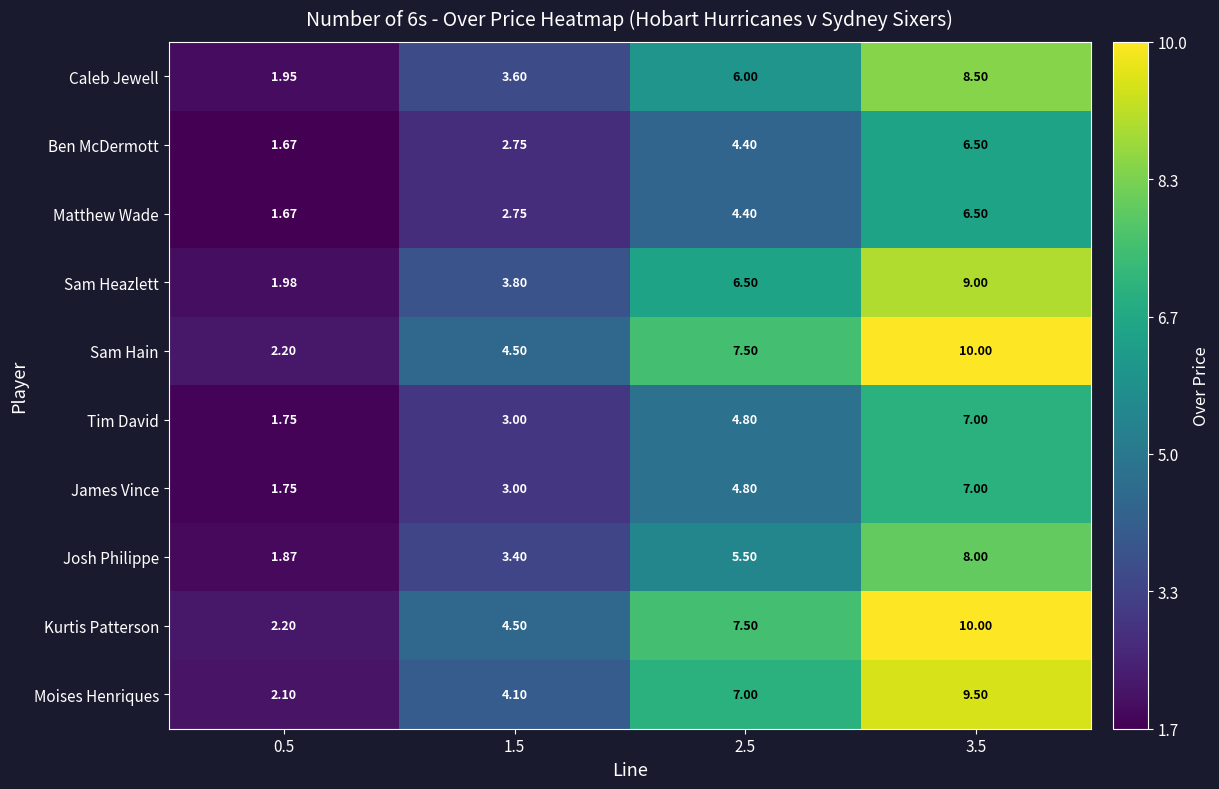

What is the difference between the highest and lowest values at 2.5?

3.1